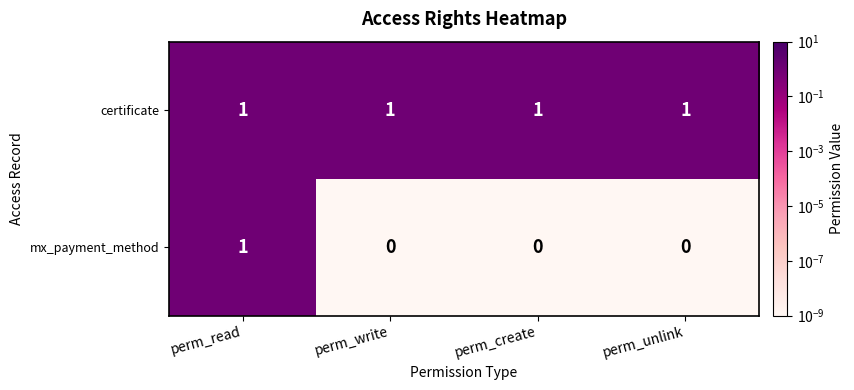

Which series has the largest range (max minus min)?

mx_payment_method